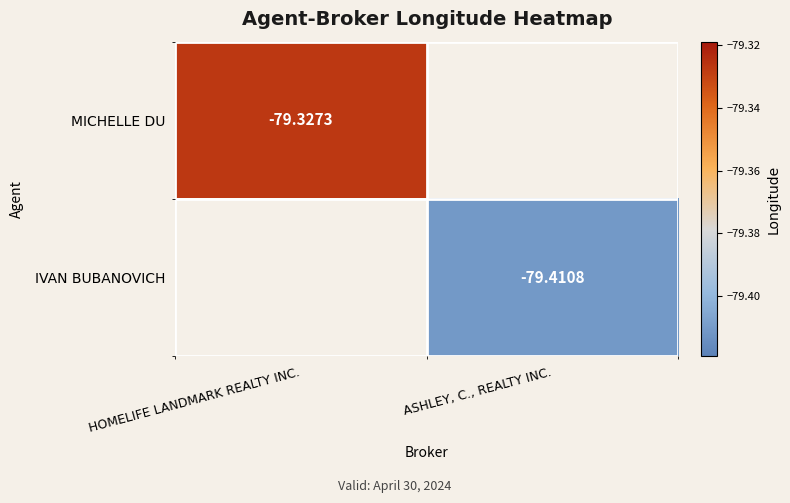

How many categories are shown in the chart?

2